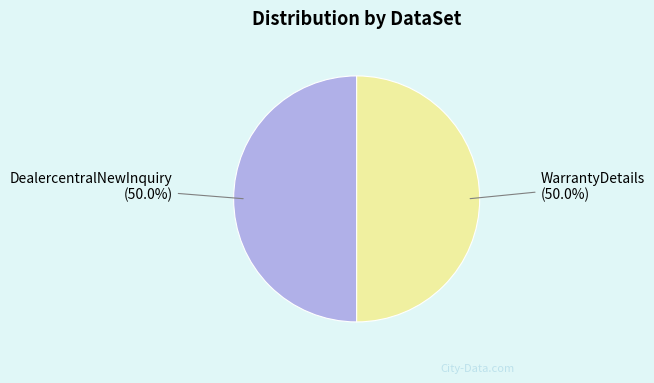

To the nearest percent, what is the difference between the largest and smallest slice percentages?

0%